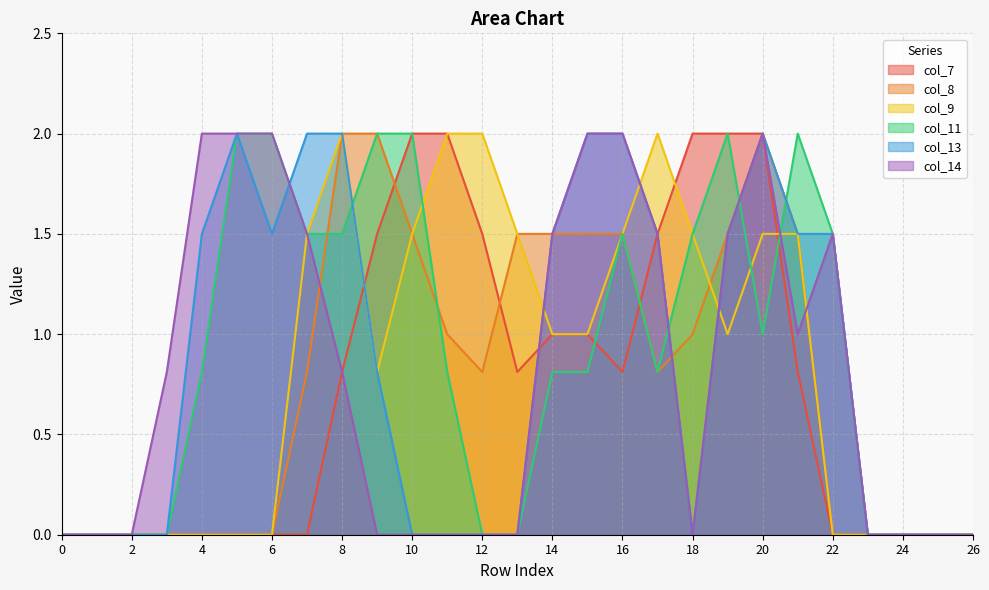

What is the maximum value for col_8?

2.0